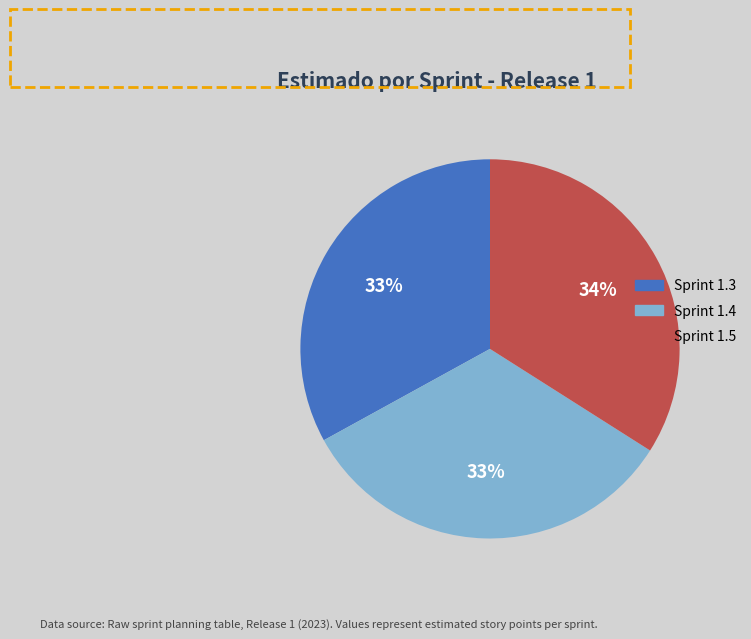

To the nearest percent, what is the difference between the Sprint 1.3 and Sprint 1.5 slice percentages?

1%